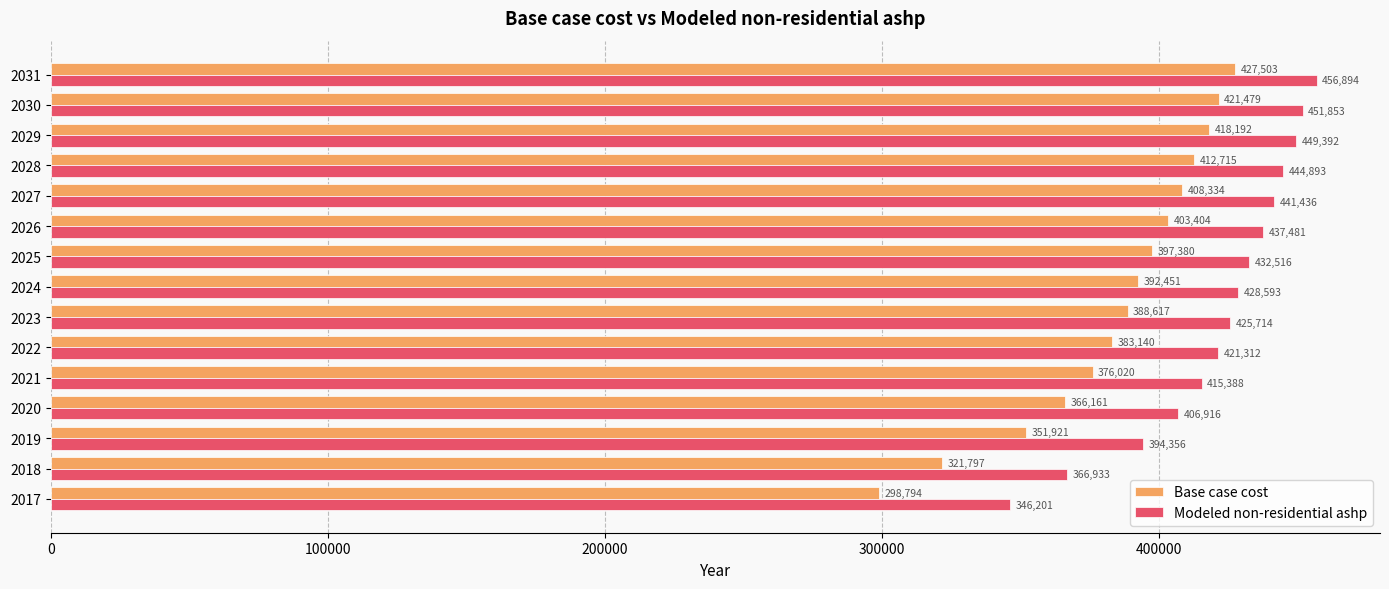

At how many categories does at least one series exceed 443636?

4